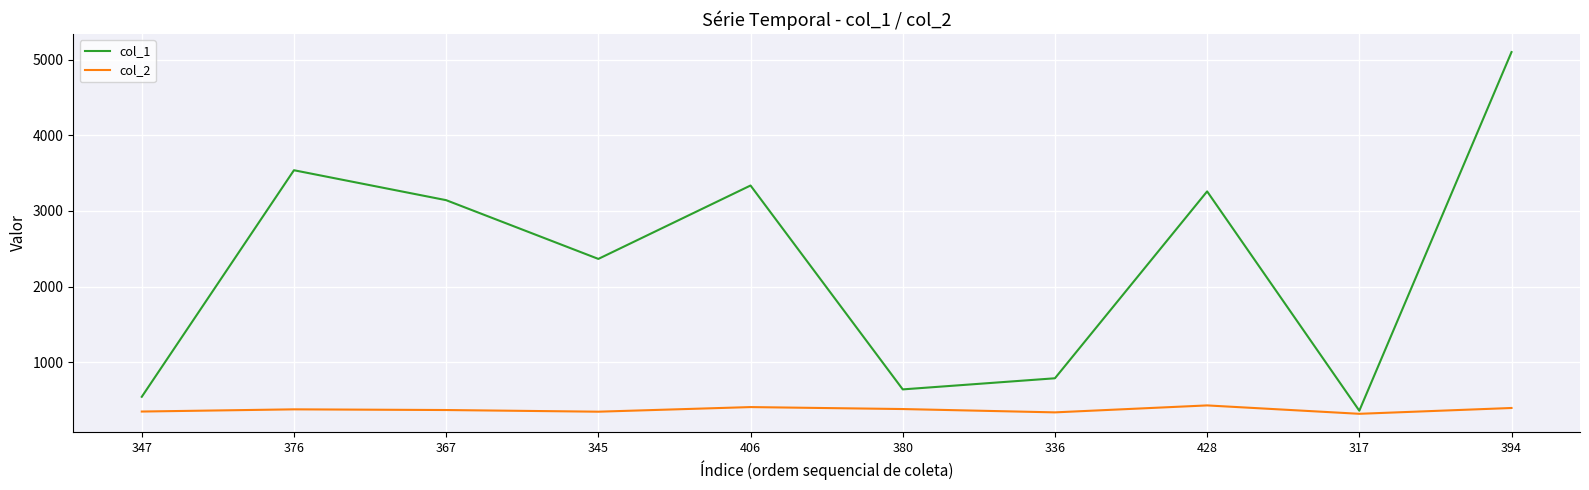

How many lines are shown in the chart?

2